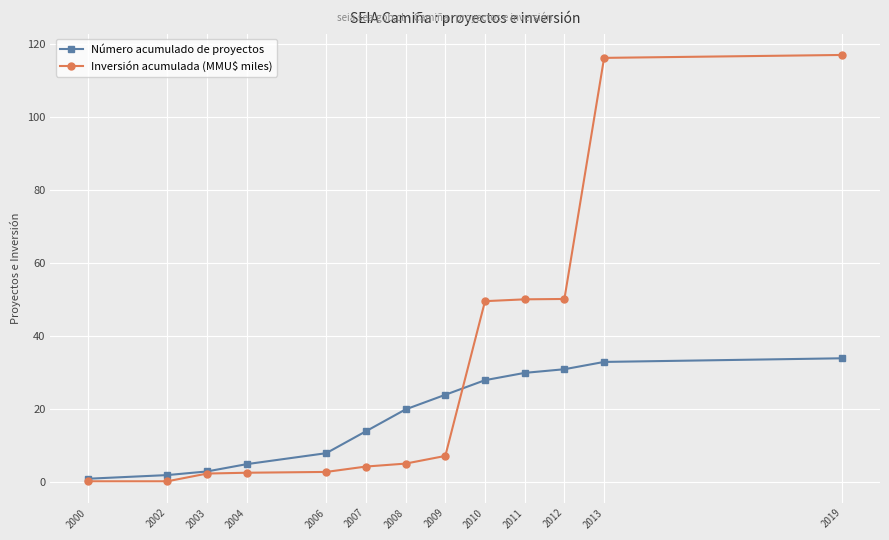

At how many categories does at least one series exceed 73?

2